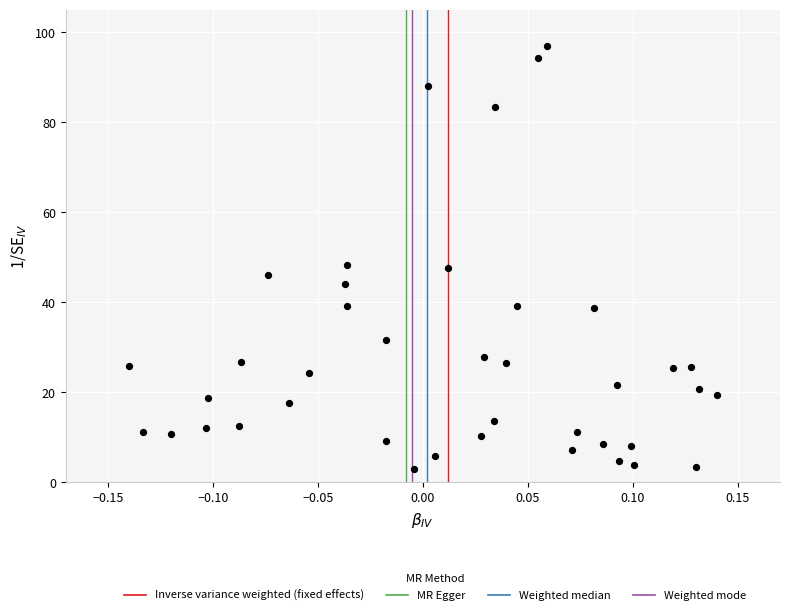

What is the range of Y values (max minus min)?

94.1